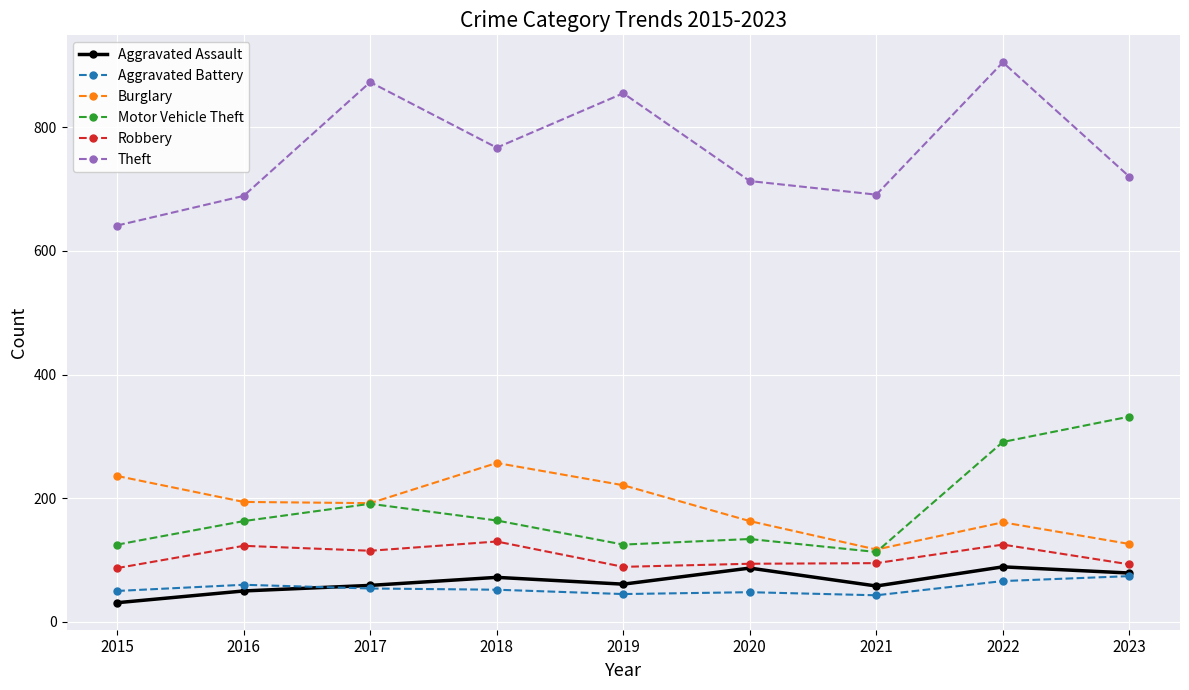

At which label does Motor Vehicle Theft reach its peak?

2023